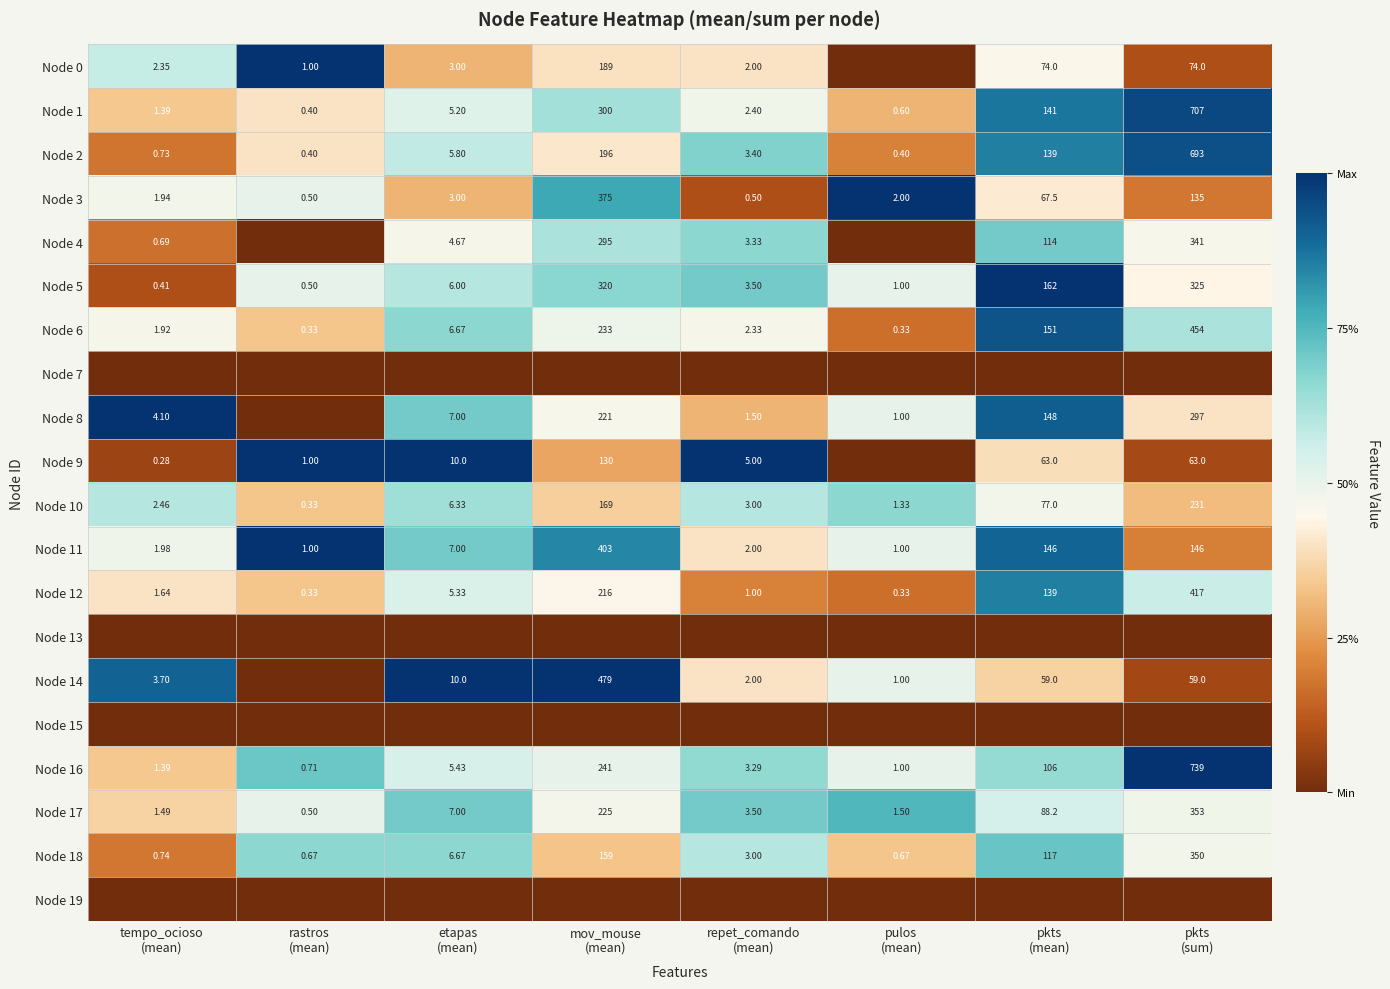

At mov_mouse (mean), list the series in order from smallest to largest.

Node 7, Node 13, Node 15, Node 19, Node 9, Node 18, Node 10, Node 0, Node 2, Node 12, Node 8, Node 17, Node 6, Node 16, Node 4, Node 1, Node 5, Node 3, Node 11, Node 14